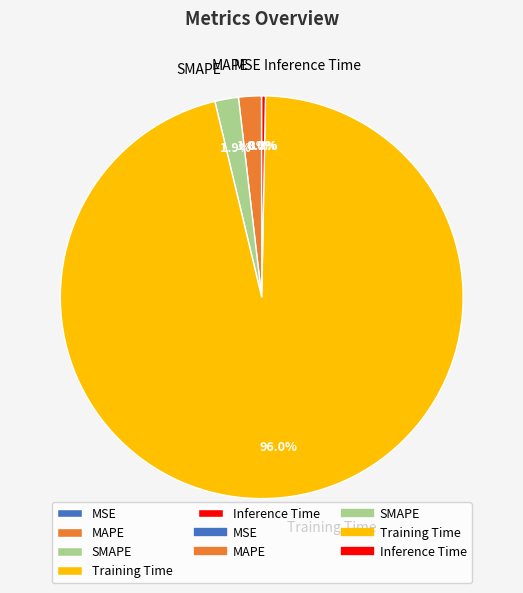

Does Inference Time represent more than half of the total?

No